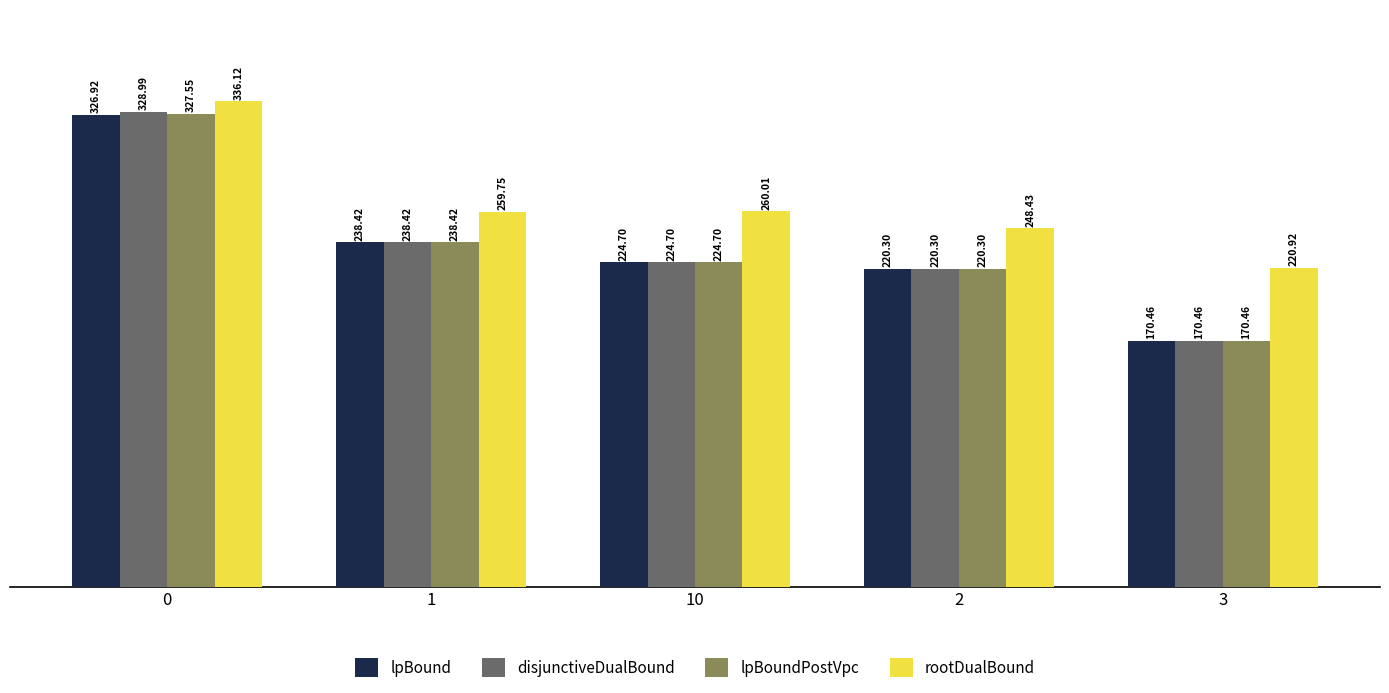

Rank the series at 0 from lowest to highest value.

lpBound, lpBoundPostVpc, disjunctiveDualBound, rootDualBound